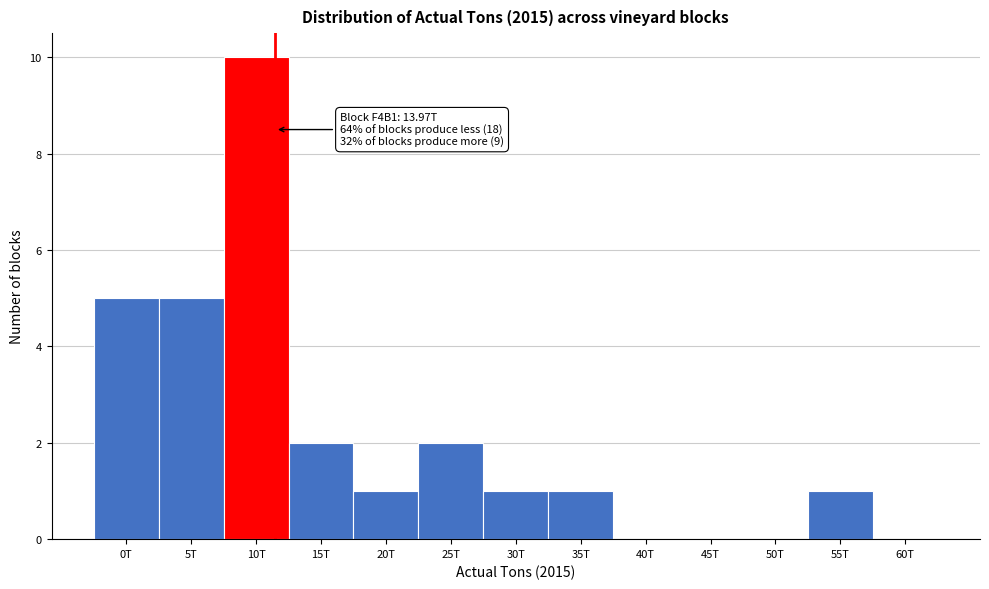

Reading right to left, transcribe all the data shown in this chart.

60T=0	55T=1	50T=0	45T=0	40T=0	35T=1	30T=1	25T=2	20T=1	15T=2	10T=10	5T=5	0T=5